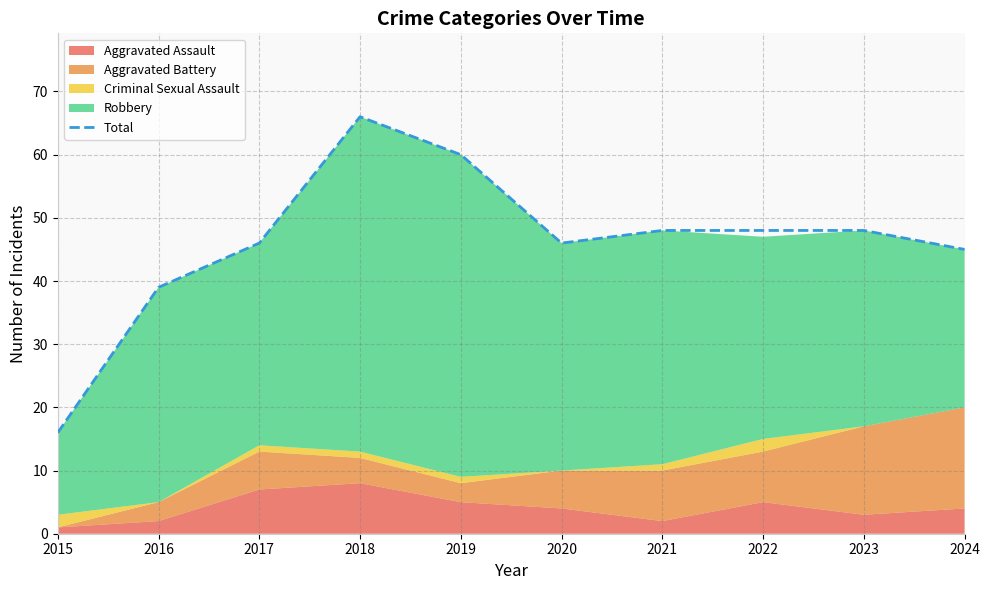

At which label is the value closest to 41?

2016